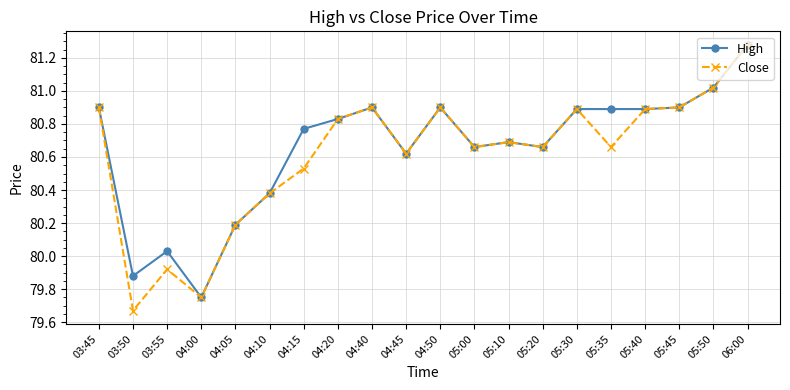

At which category does High reach its first local peak?

03:55